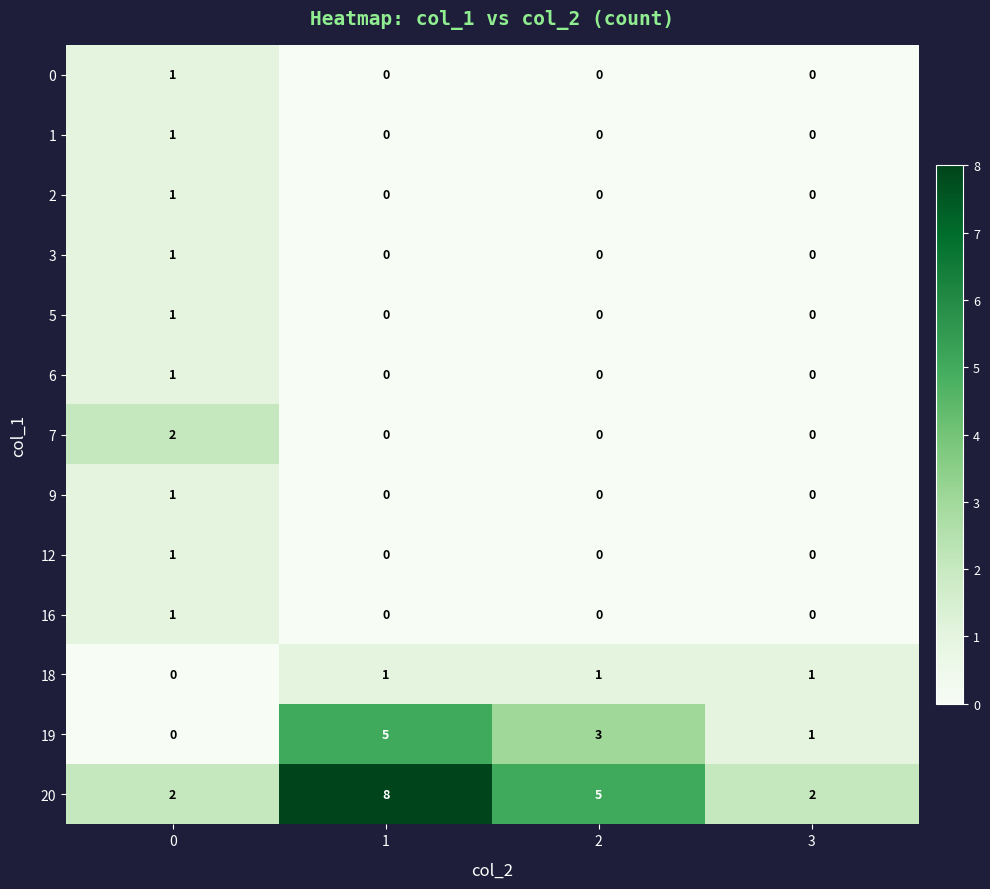

The 3 series shows 0 at 3. True or false?

True